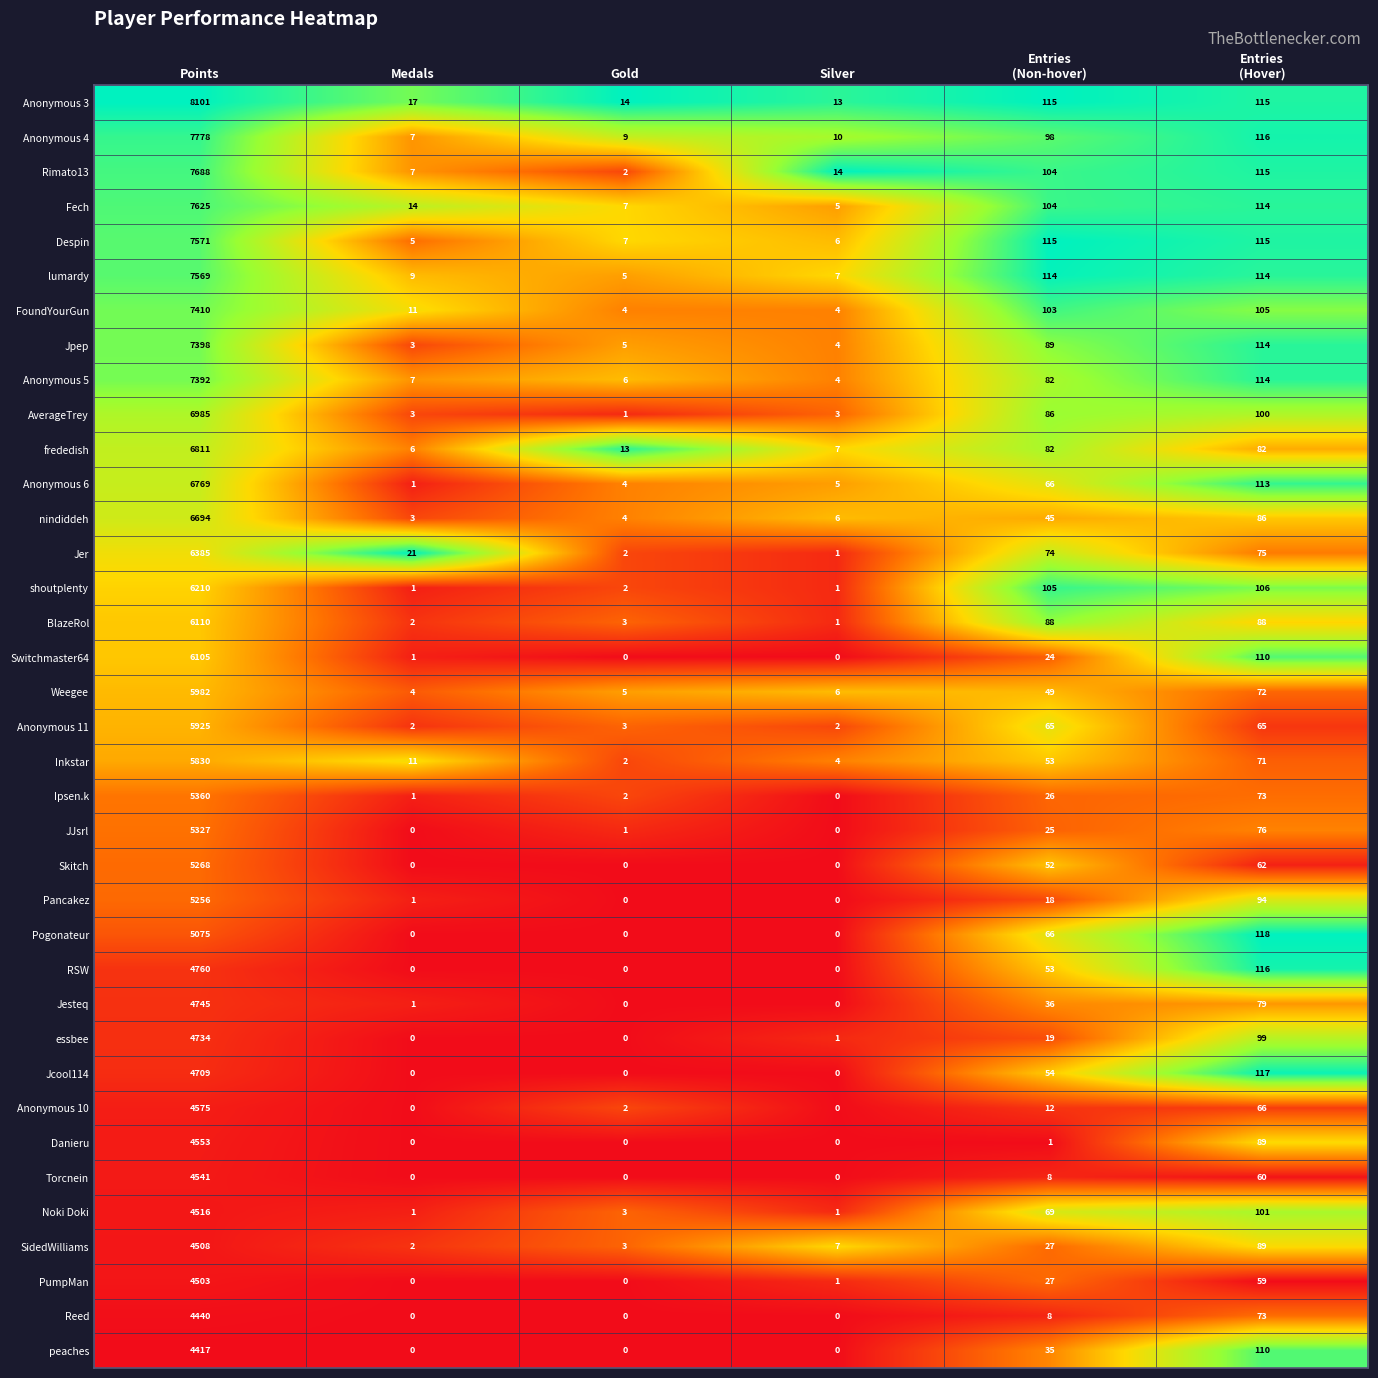

At which label does Switchmaster64 first exceed 24?

Points